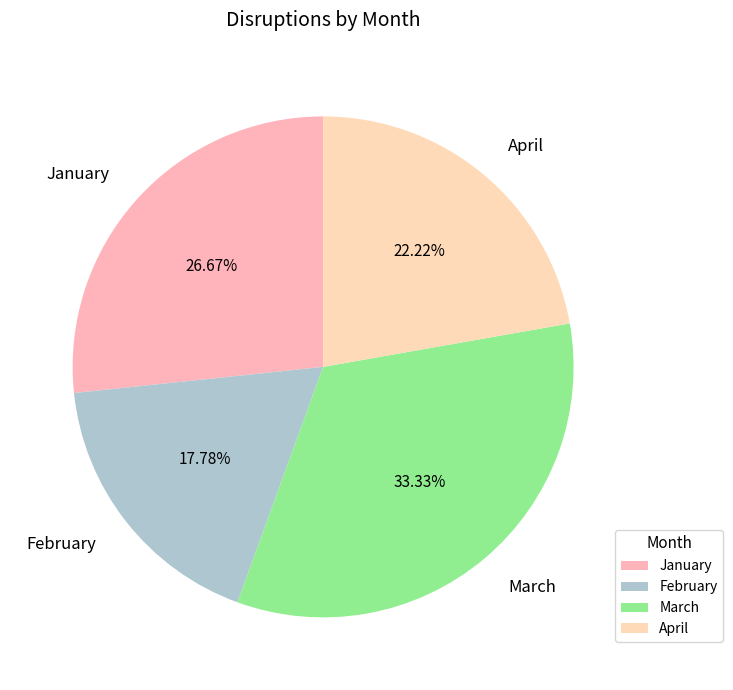

True or false: March accounts for 26% of the total.

False